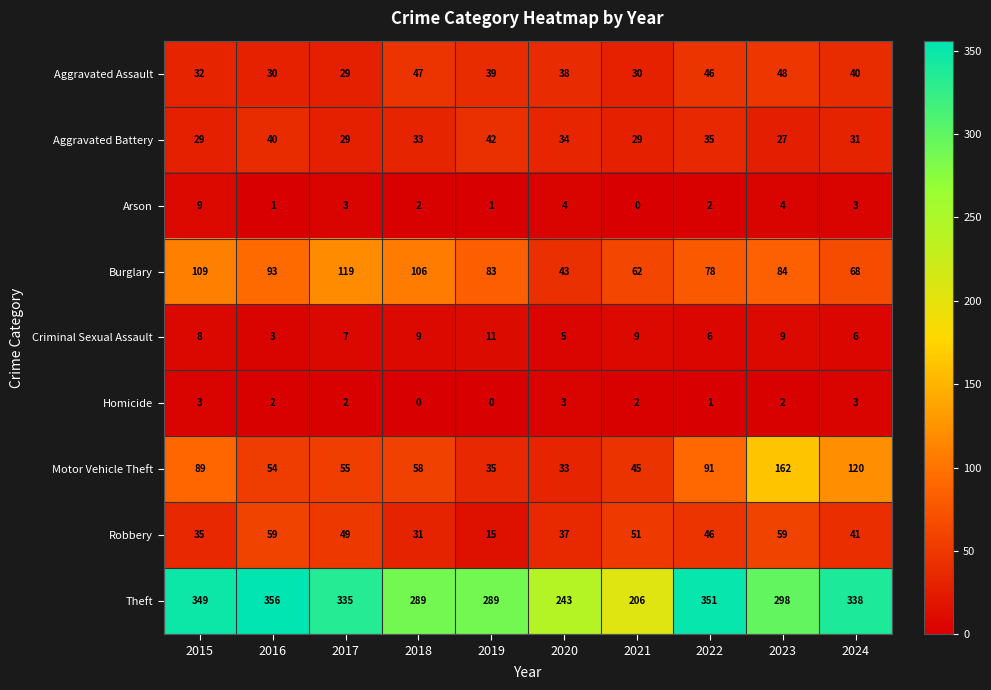

At how many categories does at least one series exceed 103?

10